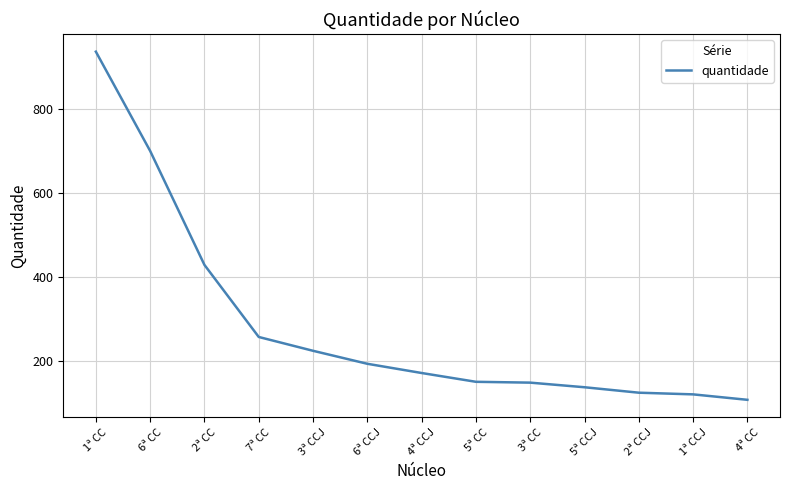

The value at 5ª CC is 150. True or false?

True